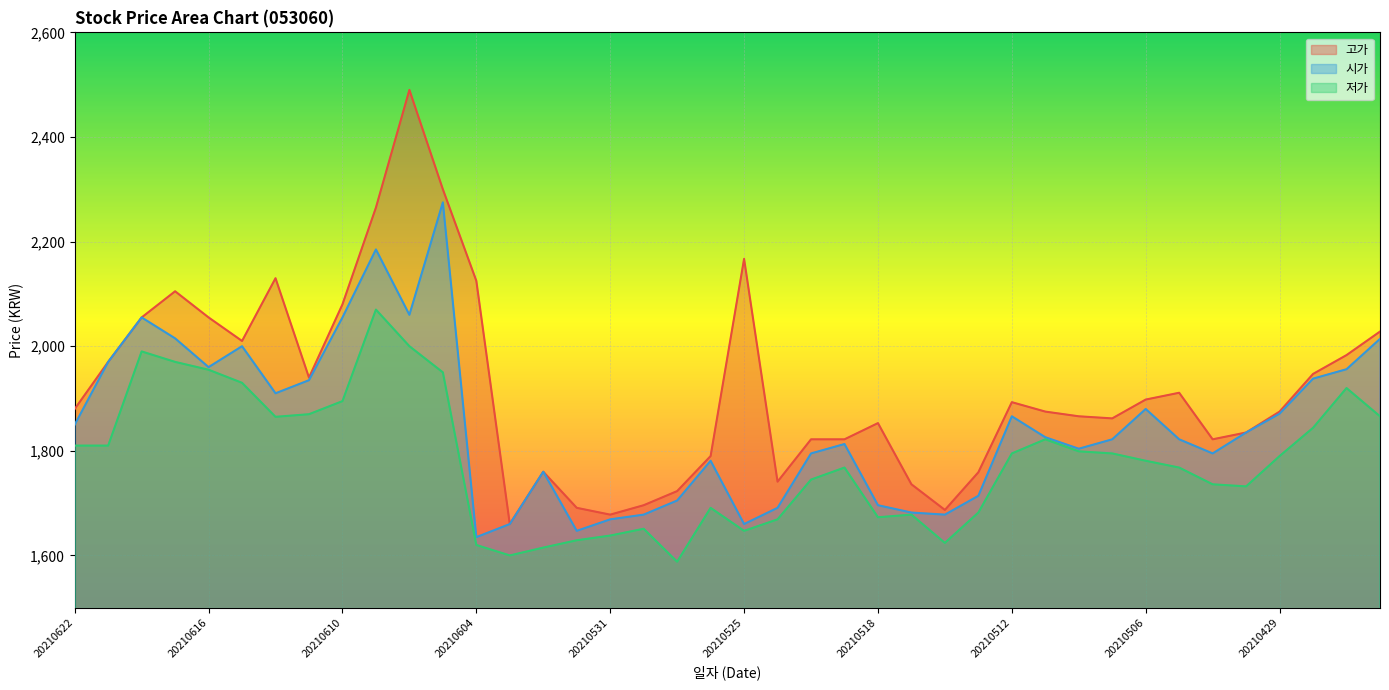

Which category has the lowest value across all series?

20210527